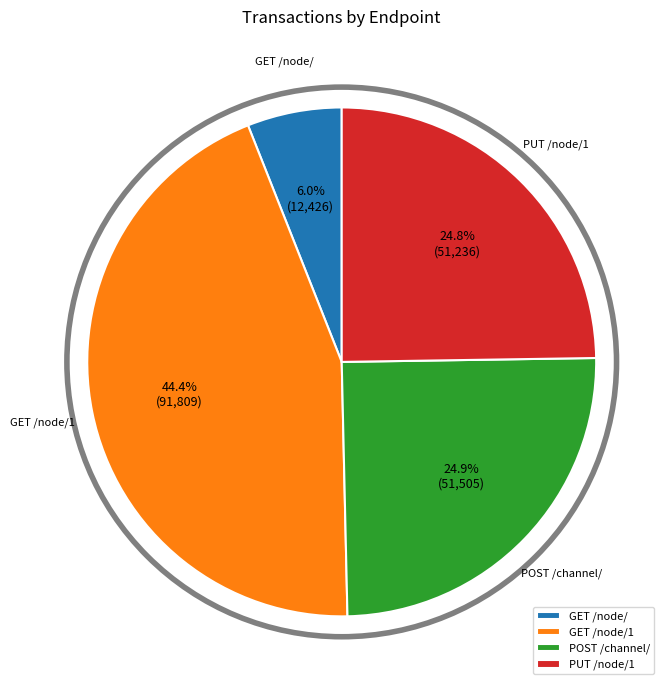

What is the largest slice in the pie chart?

GET /node/1